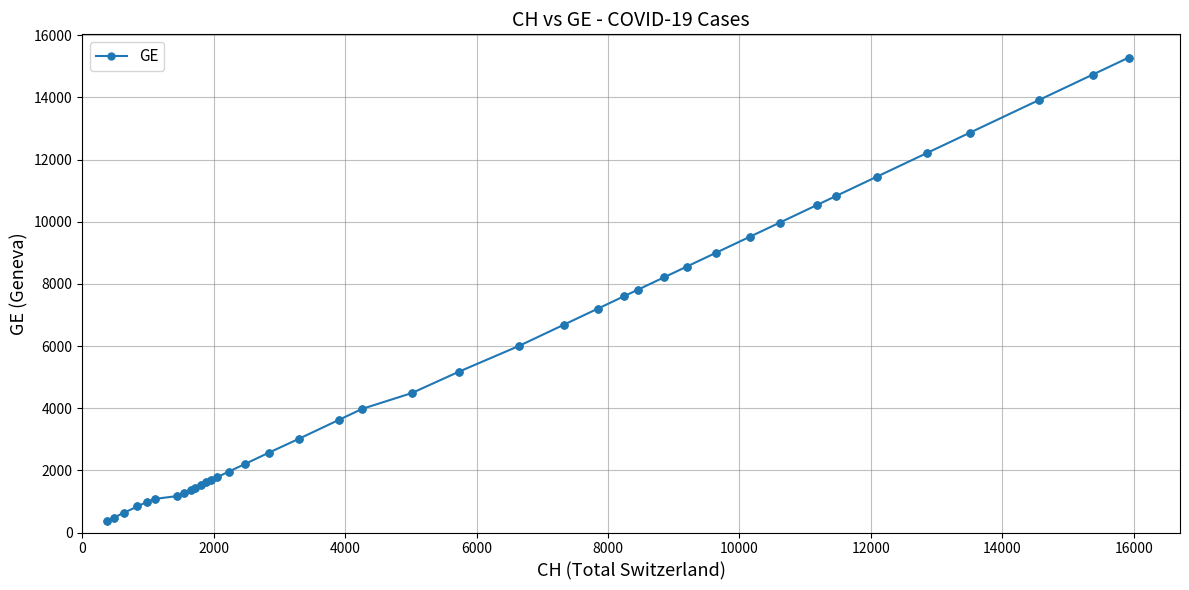

What is the difference between the second highest and second lowest values?

14254